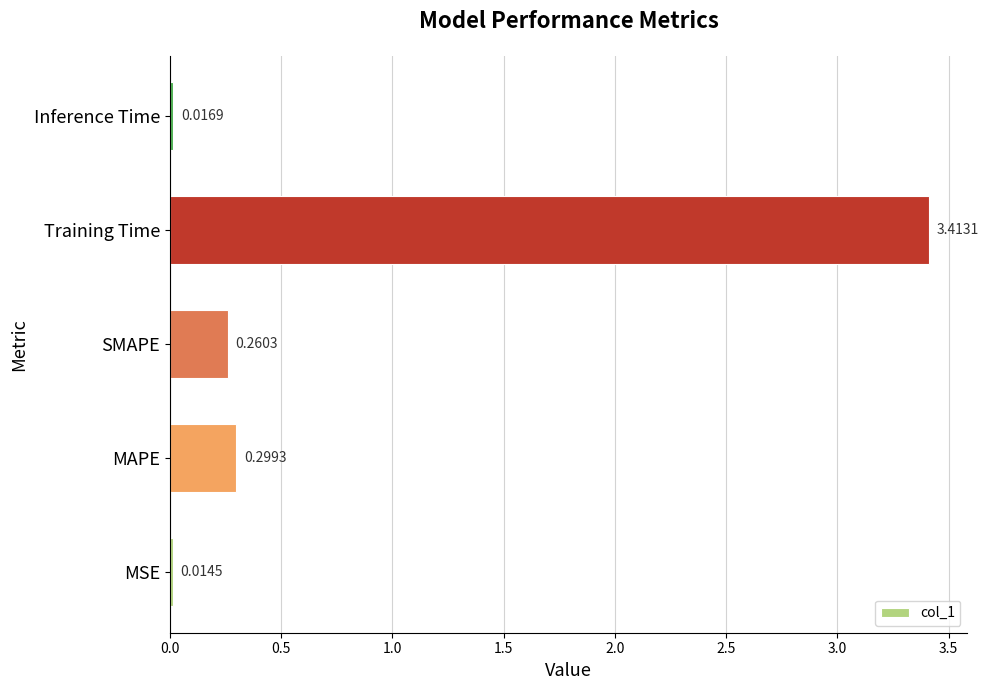

What is the average value?

0.8